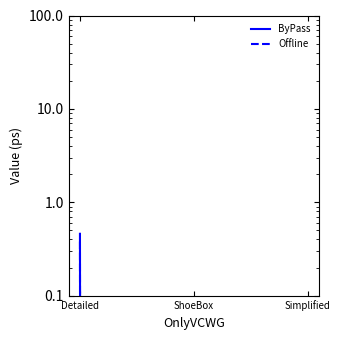

What are all the series names shown in the legend?

ByPass, Offline